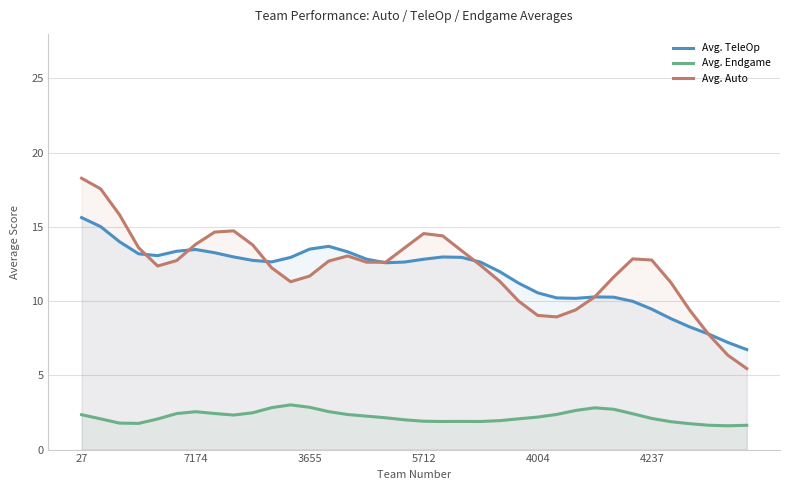

Which series has the largest total across all categories?

Avg. Auto